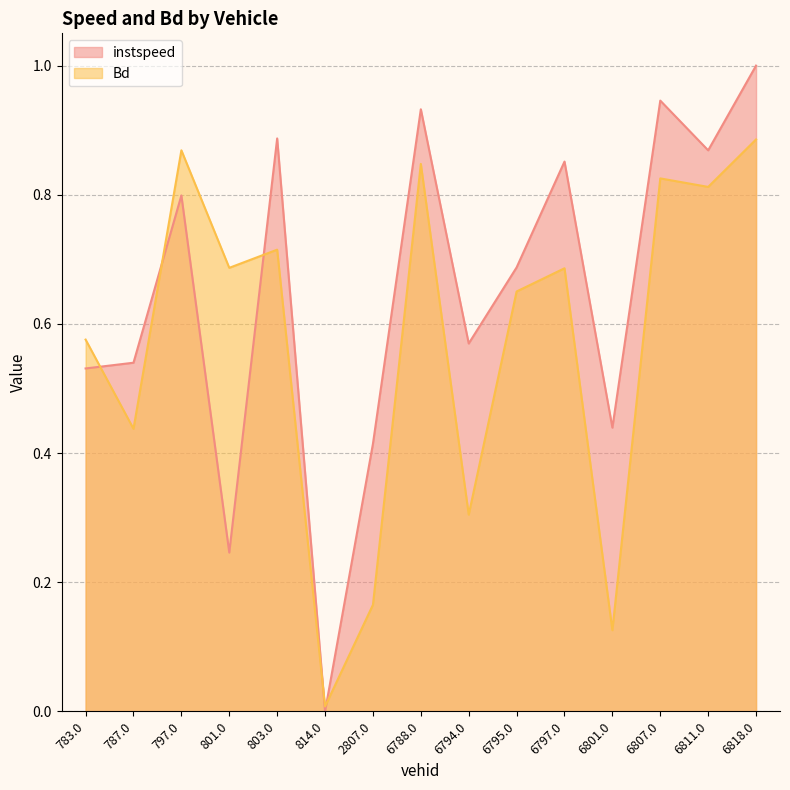

True or false: instspeed has more than 2 points higher than both neighbors.

True